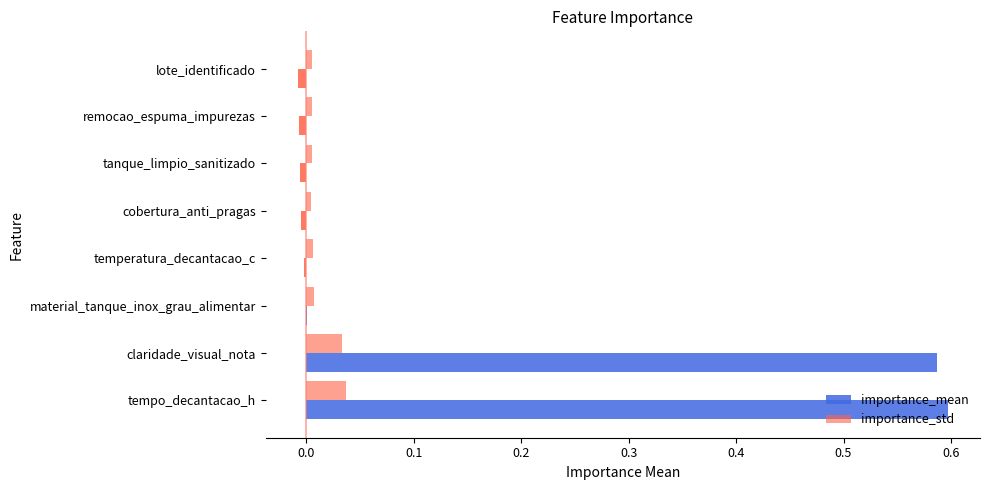

How many series are shown in this chart?

2